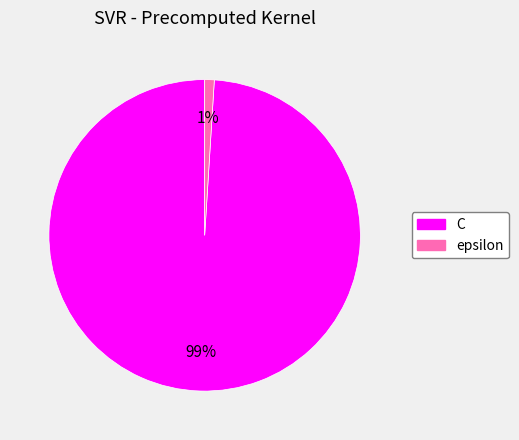

Which has a higher value, epsilon or C?

C